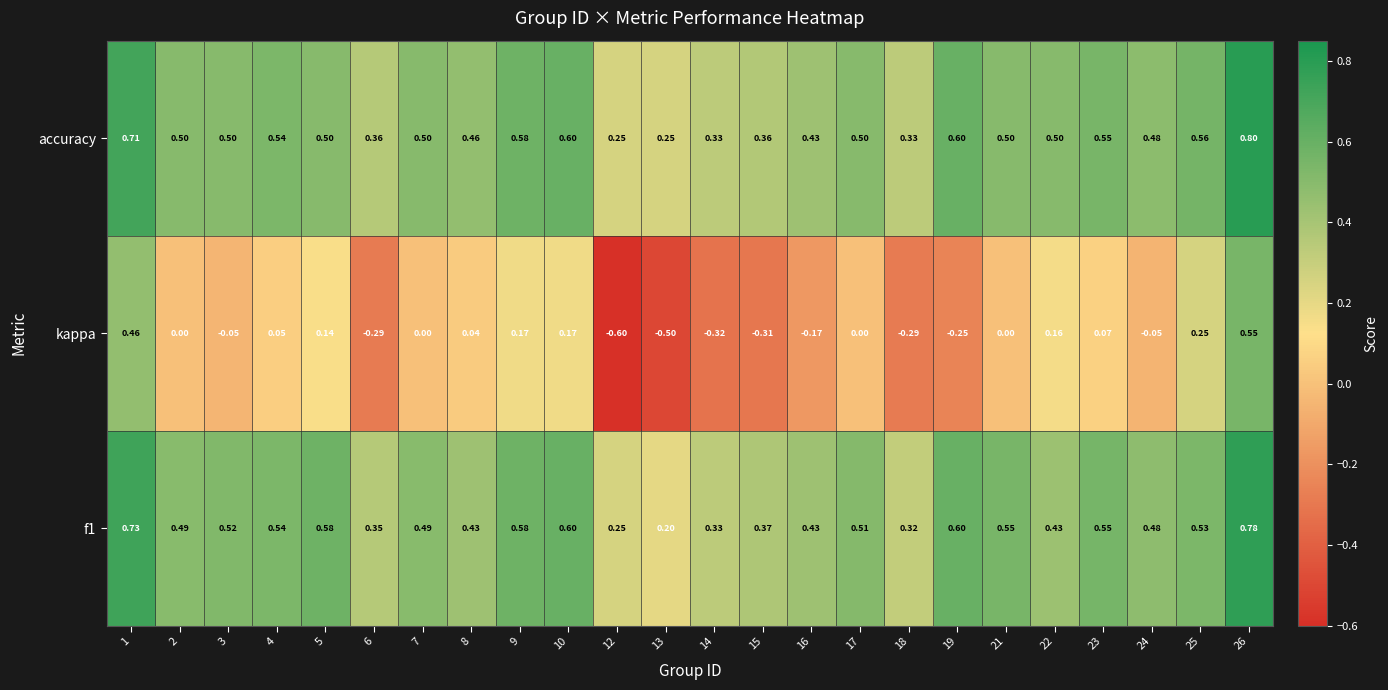

Which series has the largest total across all categories?

accuracy